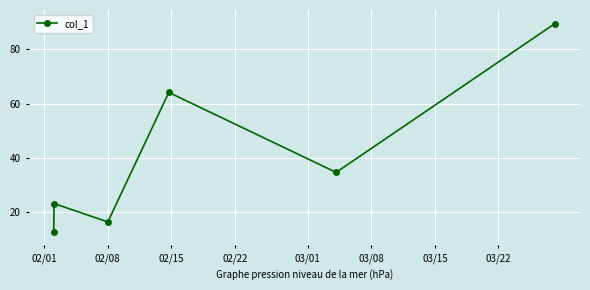

What is the sum of all values?

240.9